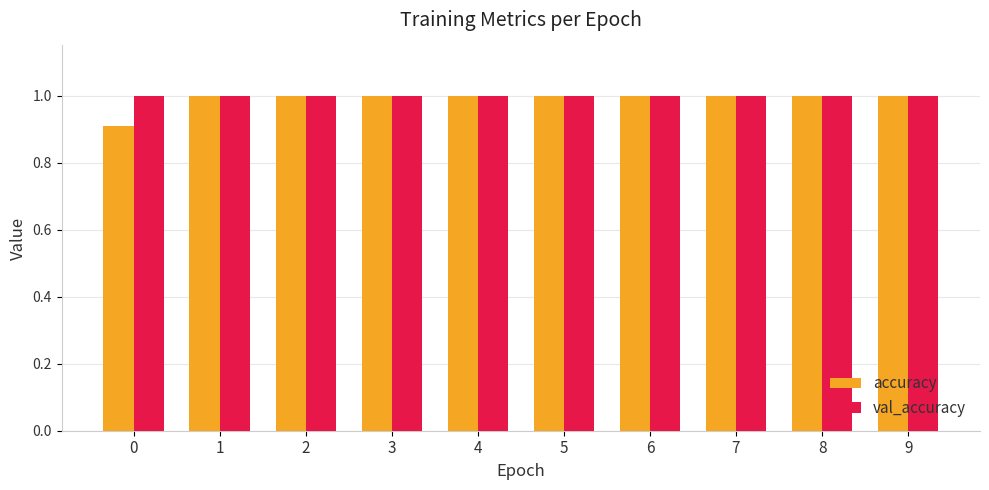

What are all the series names shown in the legend?

accuracy, val_accuracy